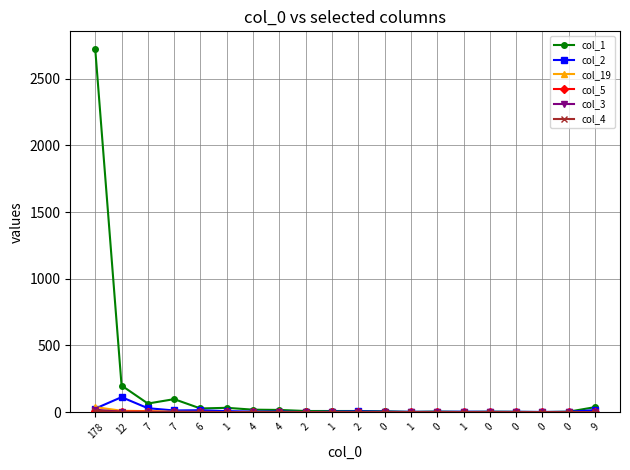

At how many categories does at least one series exceed 421?

1